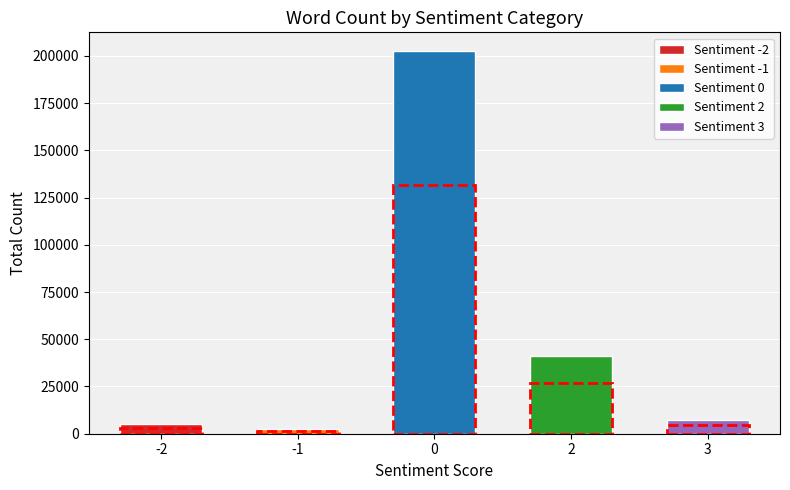

Which series has the largest total across all categories?

Sentiment 0